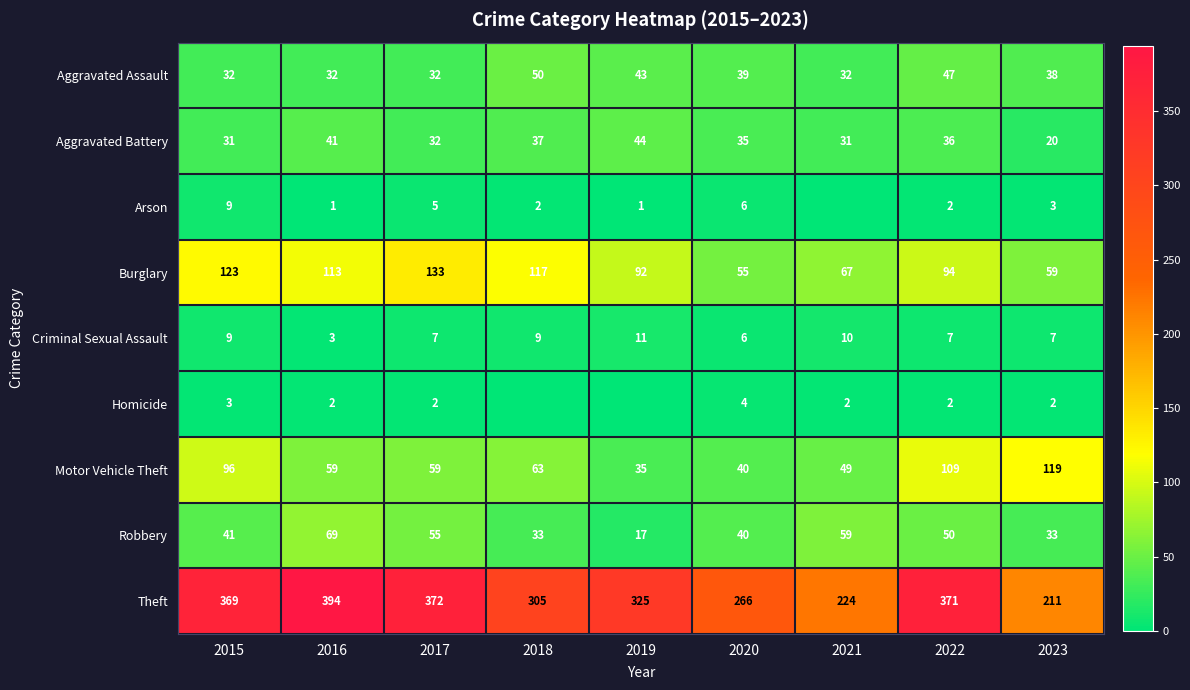

What is the total value across all series at 2021?

474